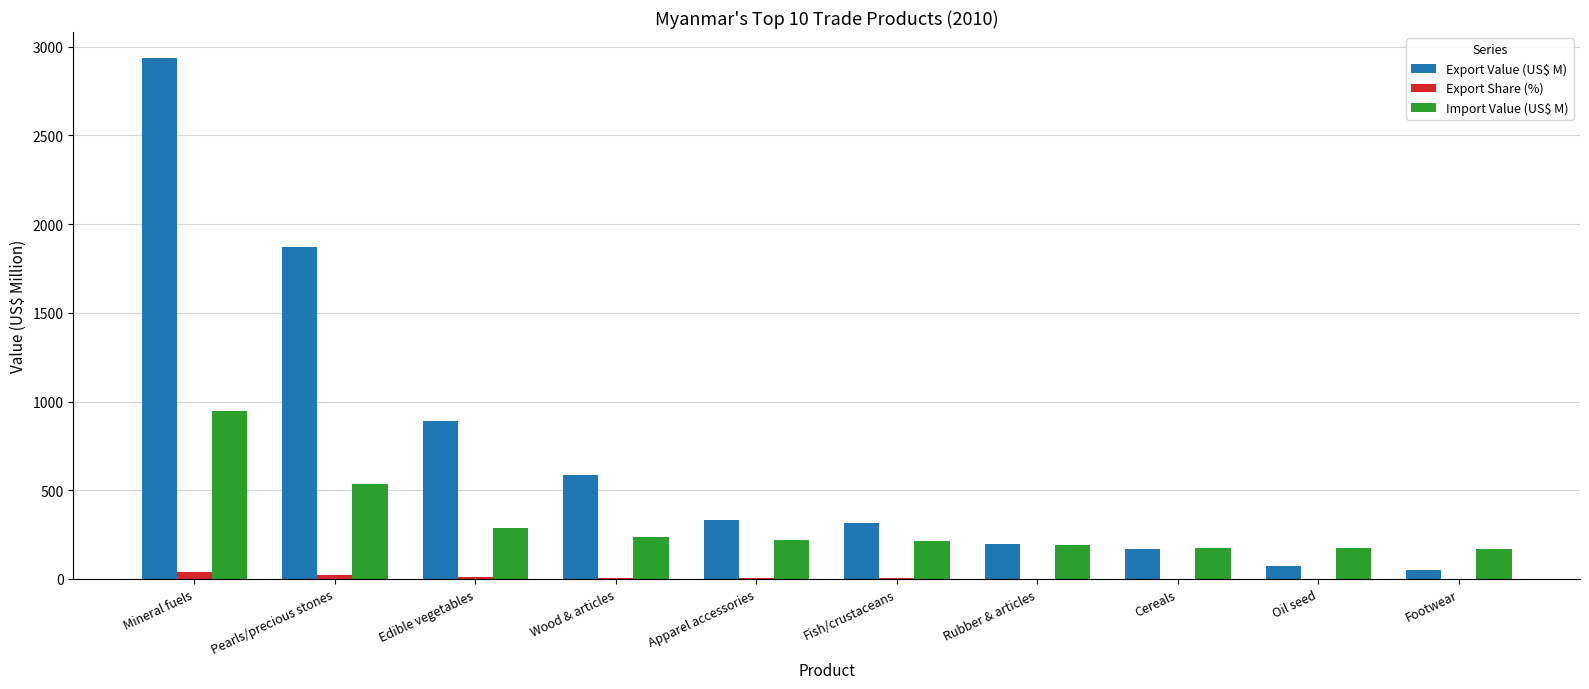

At which category is the sum across all series the highest?

Mineral fuels